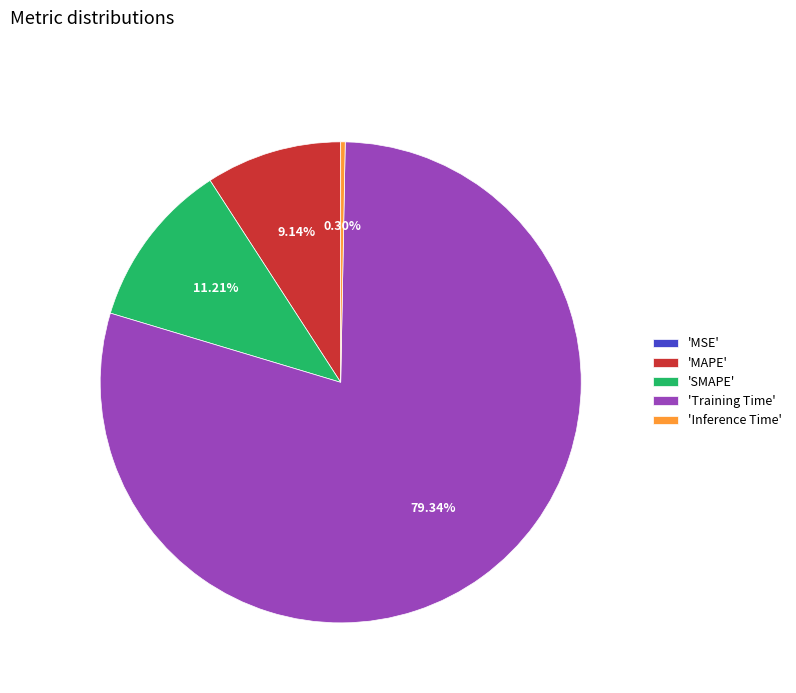

What is the largest slice in the pie chart?

'Training Time'